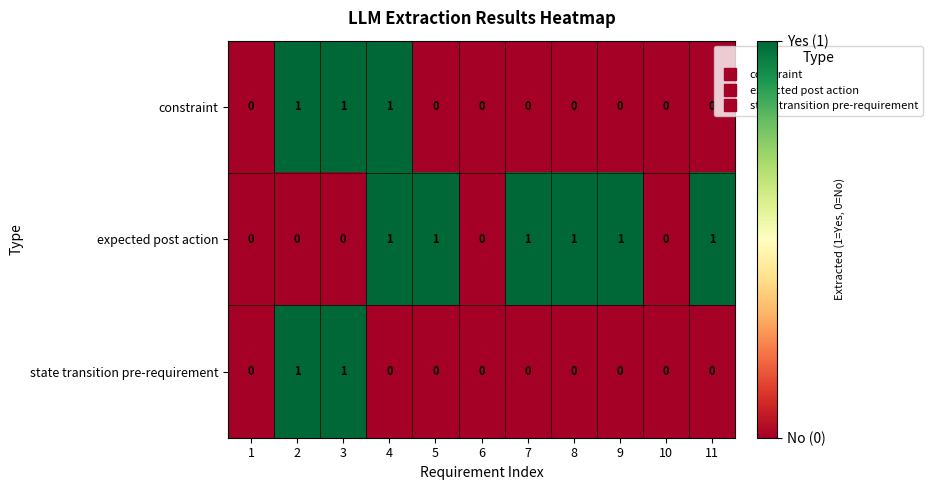

List the series in order of their overall mean, lowest first.

state transition pre-requirement, constraint, expected post action